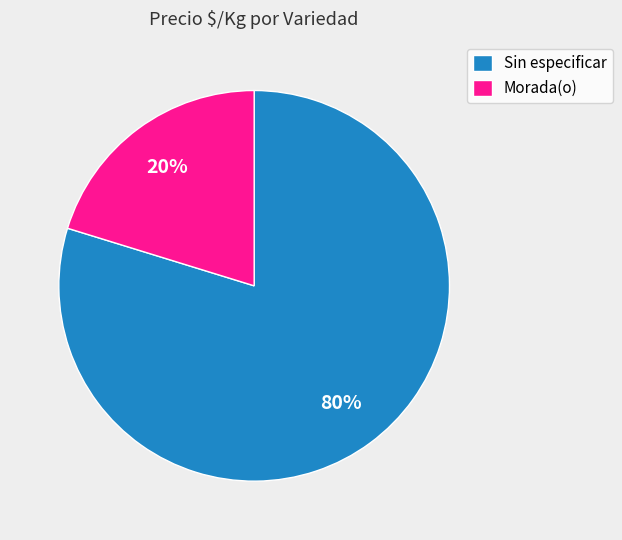

Does Morada(o) account for over 50% of the chart?

No